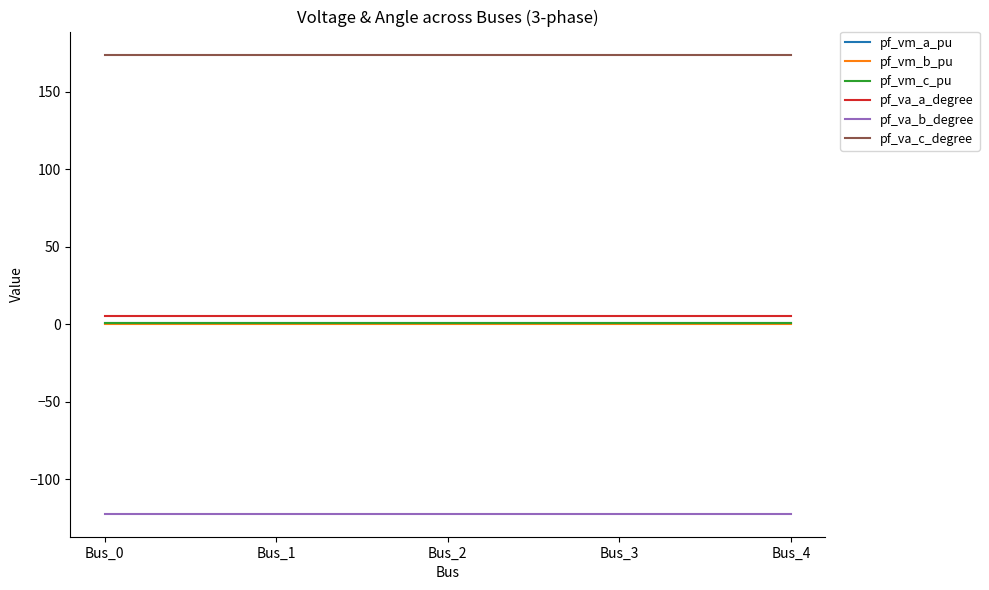

Is this an area chart (filled region under the line)?

No